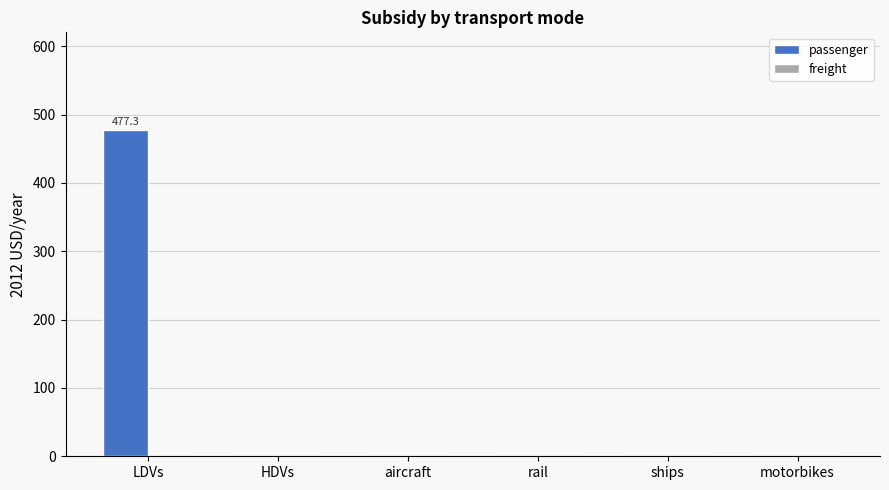

What is the change in value from LDVs to HDVs?

-477.3